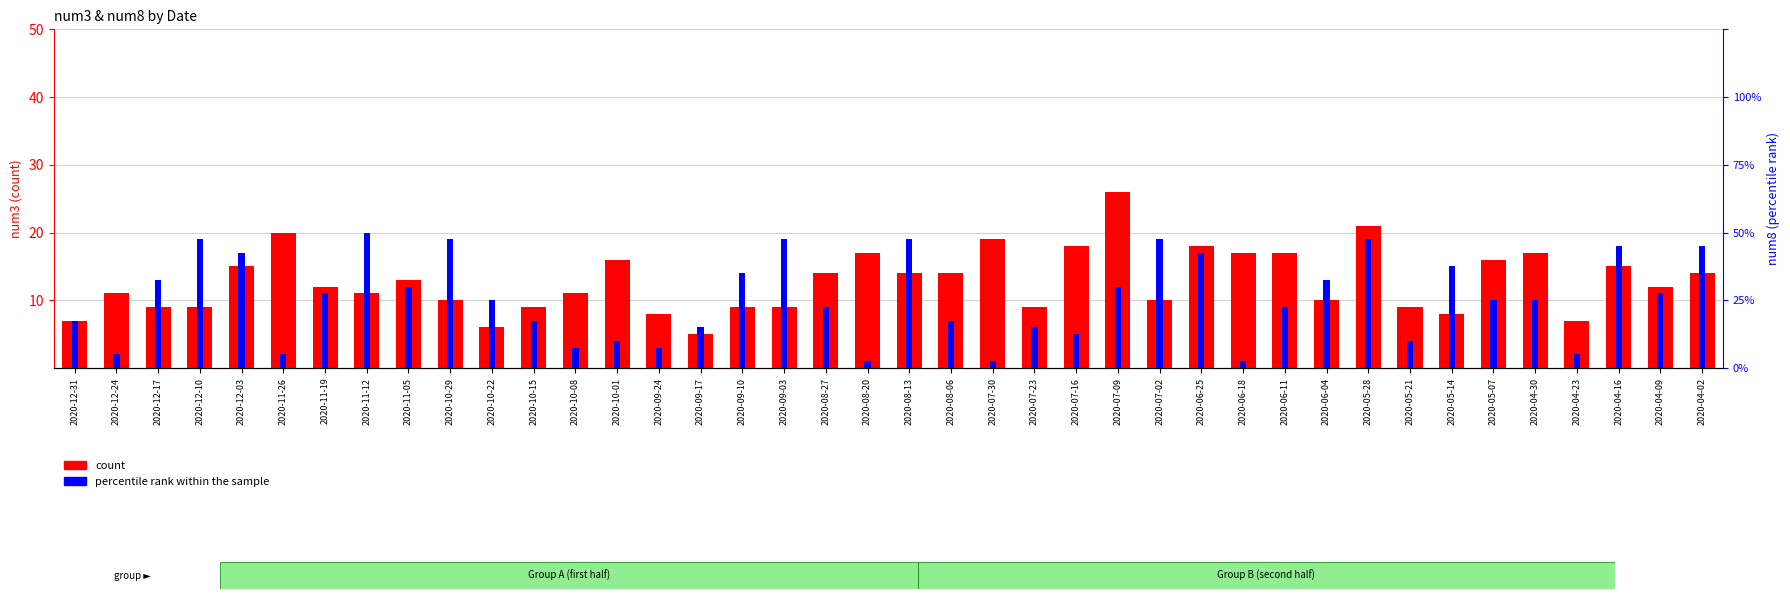

How many bars are there in each group?

2